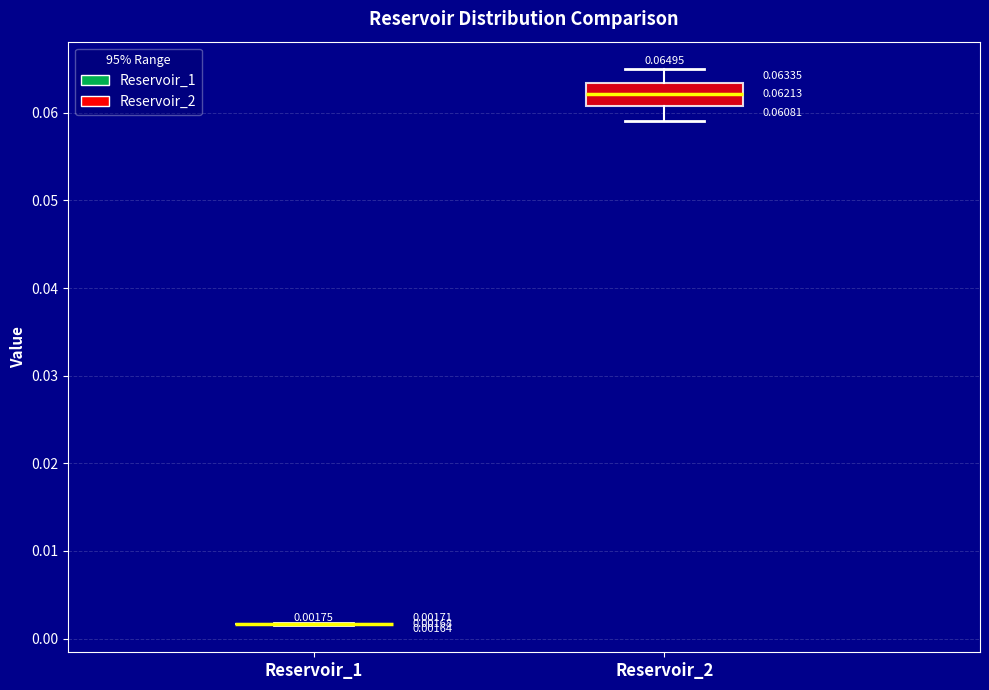

Which box is the tallest, from its lower edge to its upper edge?

Reservoir_2